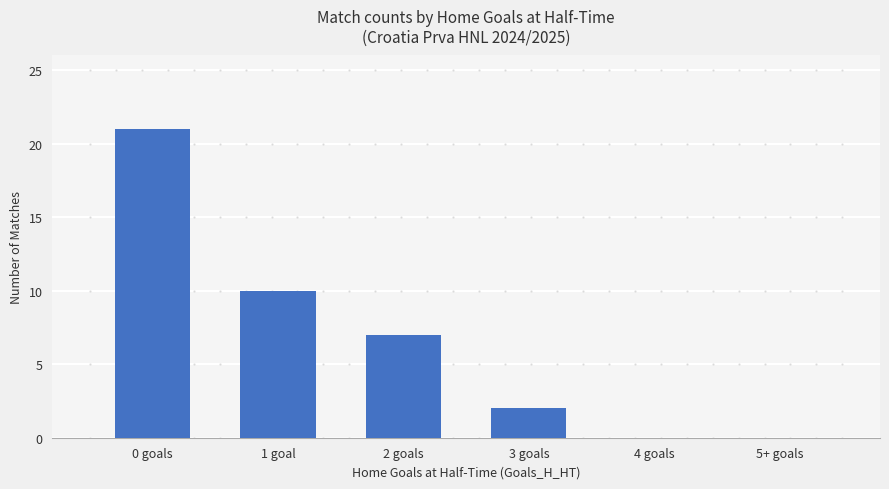

The chart shows a value of 0 at 5+ goals. True or false?

True